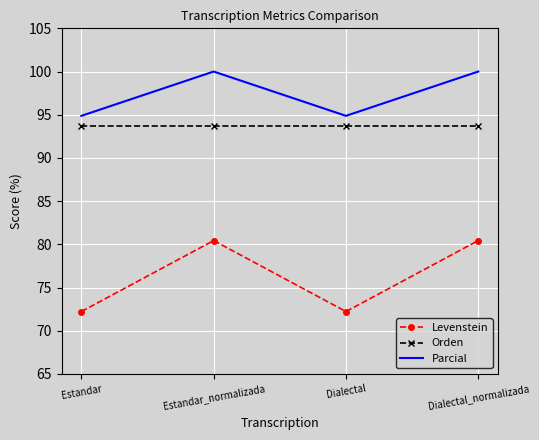

List the series in order of their overall mean, highest first.

Parcial, Orden, Levenstein